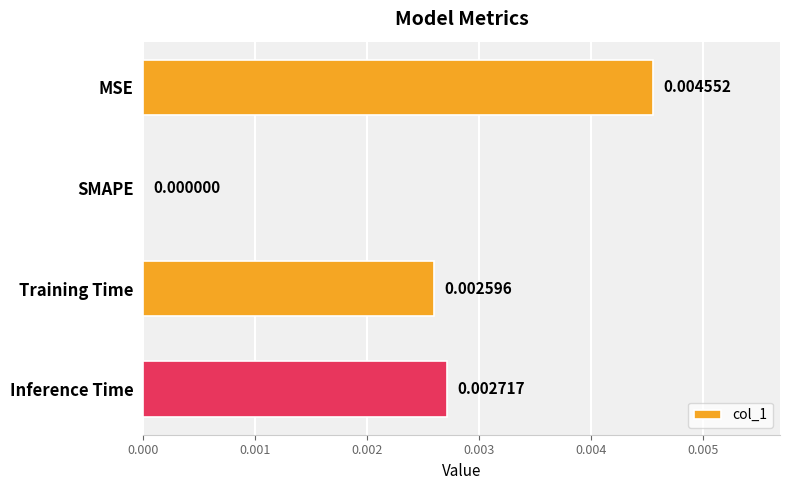

Which has a higher value, MSE or Training Time?

MSE